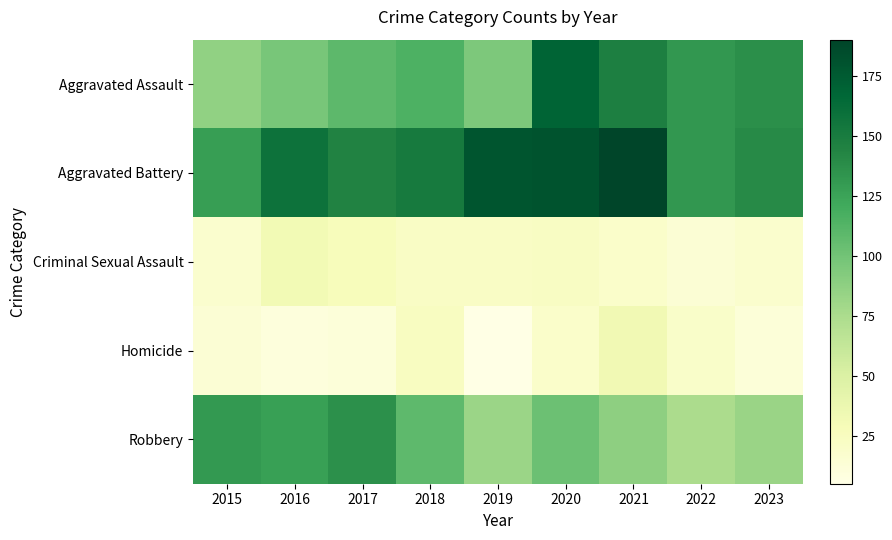

At which category is the sum across all series the highest?

2020